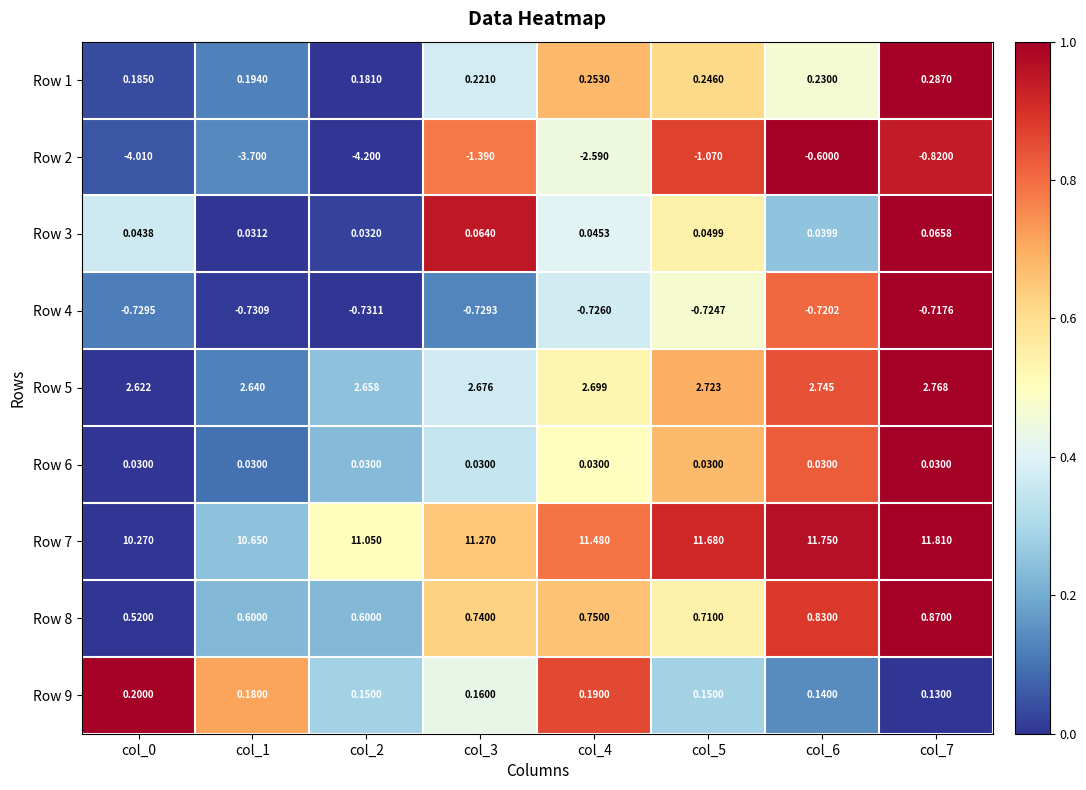

List the series in order of their peak value, highest first.

Row 7, Row 5, Row 8, Row 1, Row 9, Row 3, Row 6, Row 2, Row 4